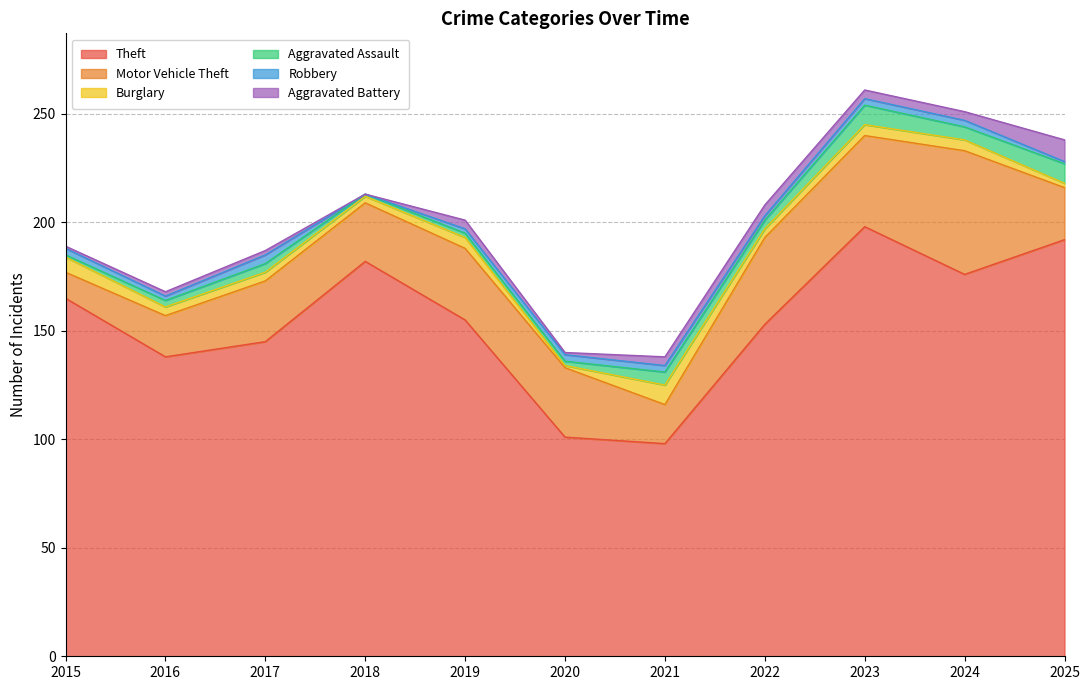

What is the spread (max minus min) of values at 2017?

143